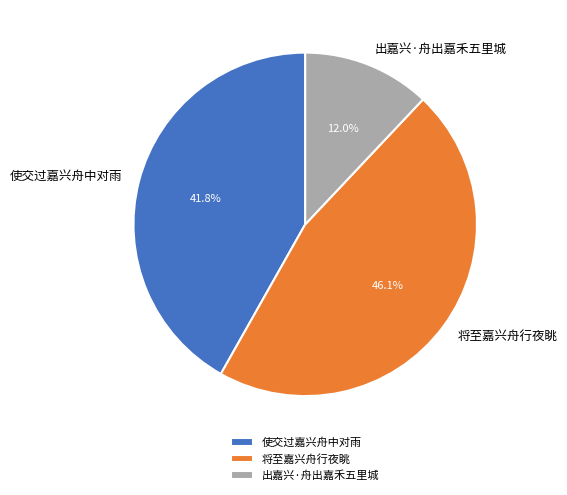

Does 出嘉兴·舟出嘉禾五里城 represent more than half of the total?

No